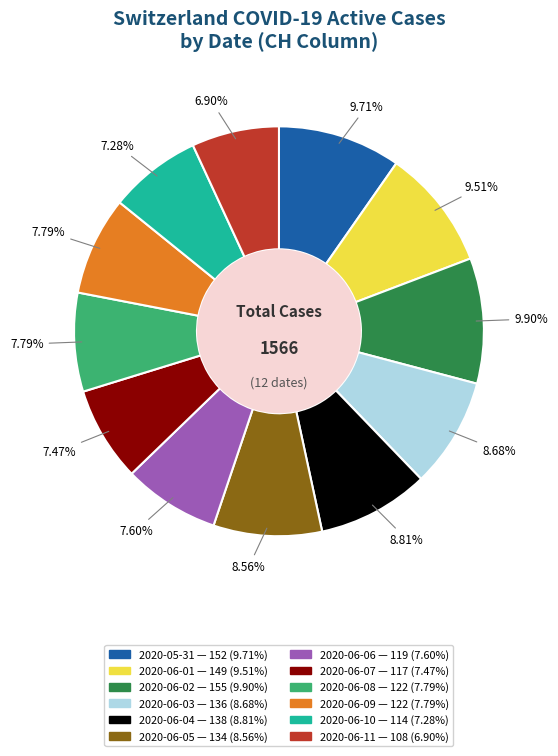

Between 2020-06-04 and 2020-06-06, which is larger?

2020-06-04